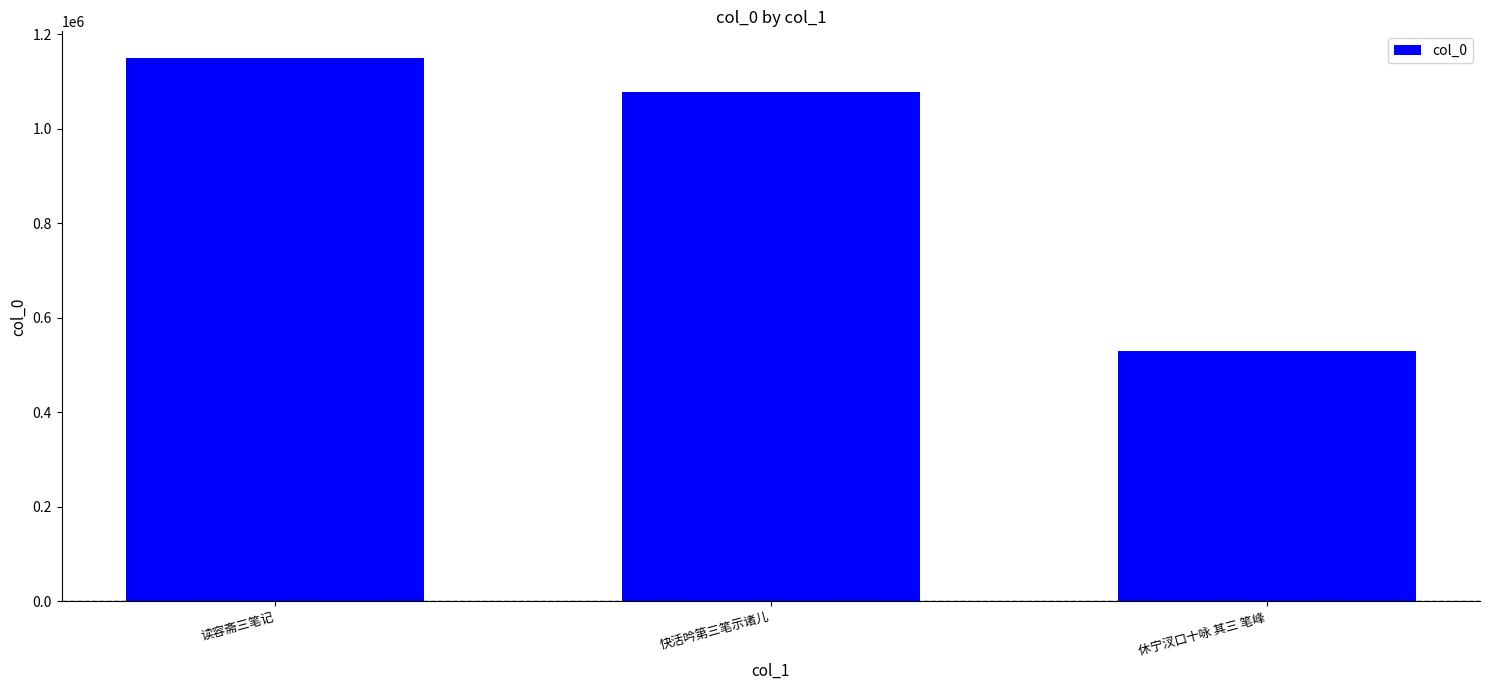

What is the difference between the values at 快活吟第三笔示诸儿 and 读容斋三笔记?

71941